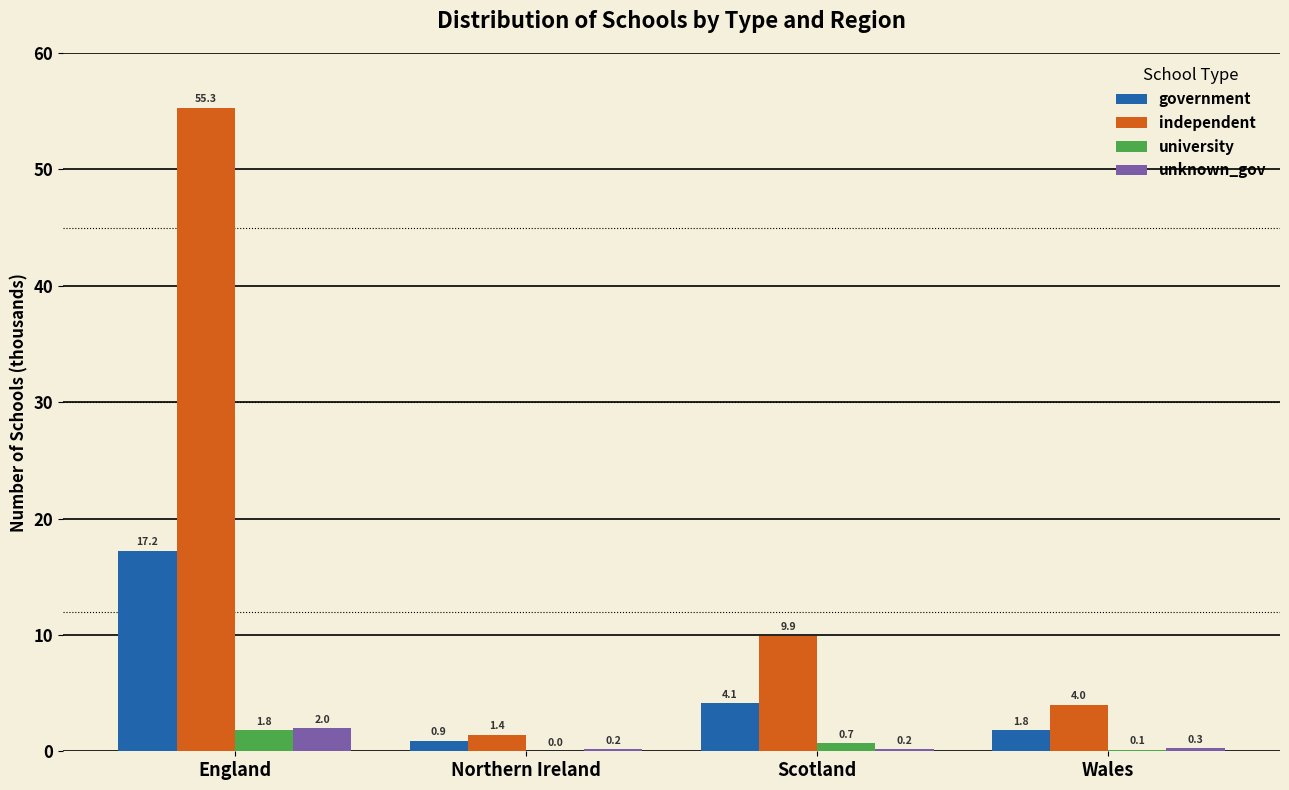

Which label corresponds to the largest value in the chart?

England